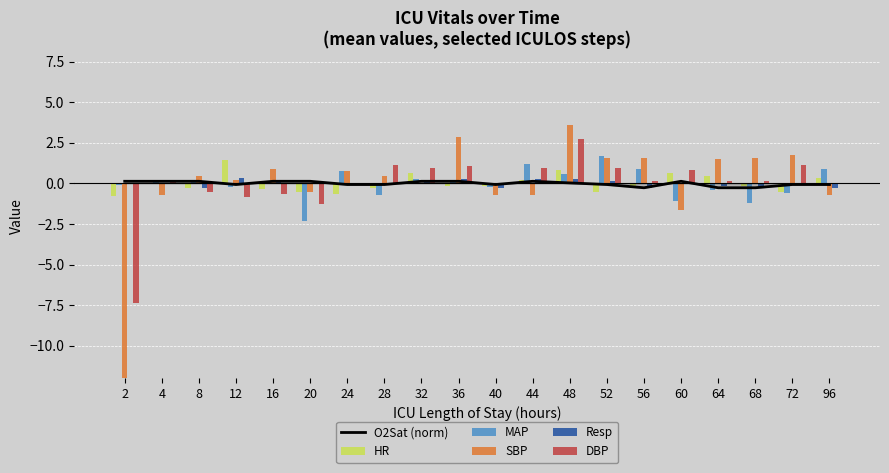

What is the highest value of the SBP series?

3.6